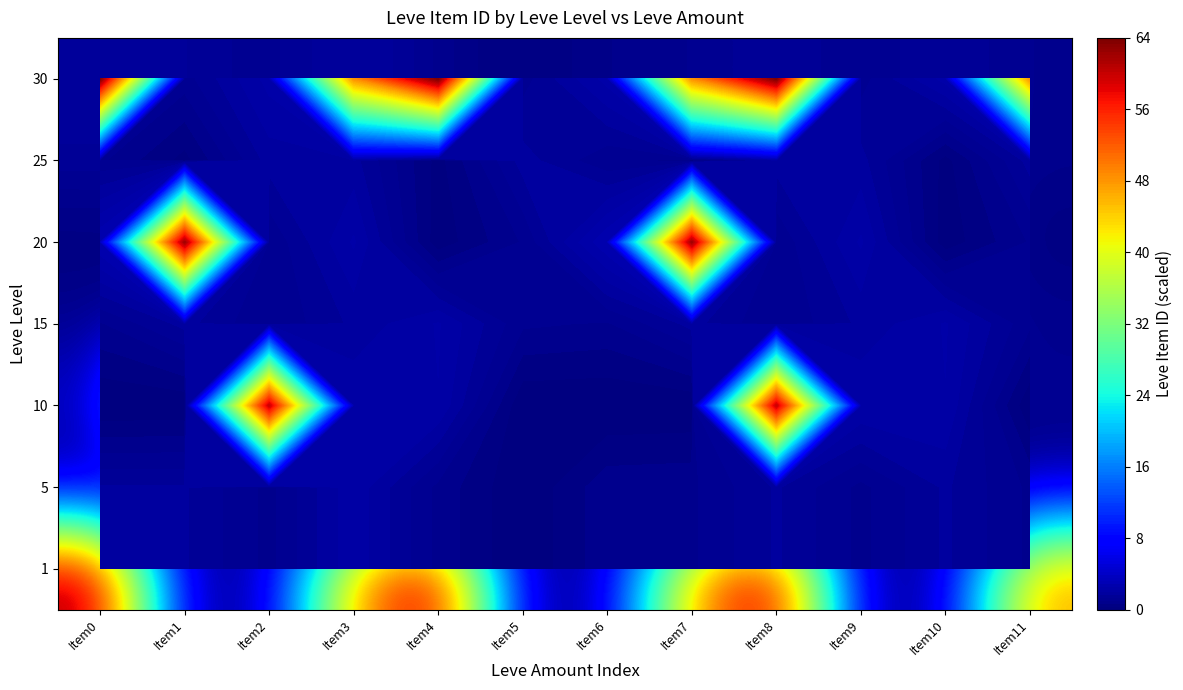

Rank the series by their maximum value, from highest to lowest.

1, 10, 20, 15, 30, 25, 5